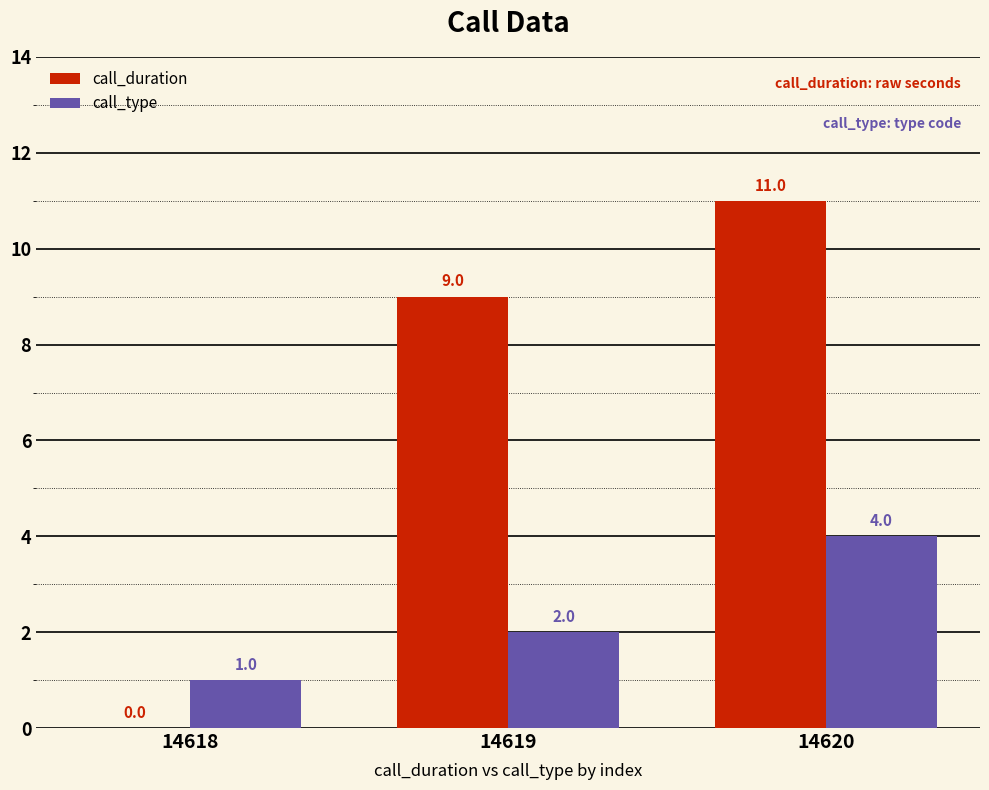

Which label corresponds to the largest value in the chart?

14620